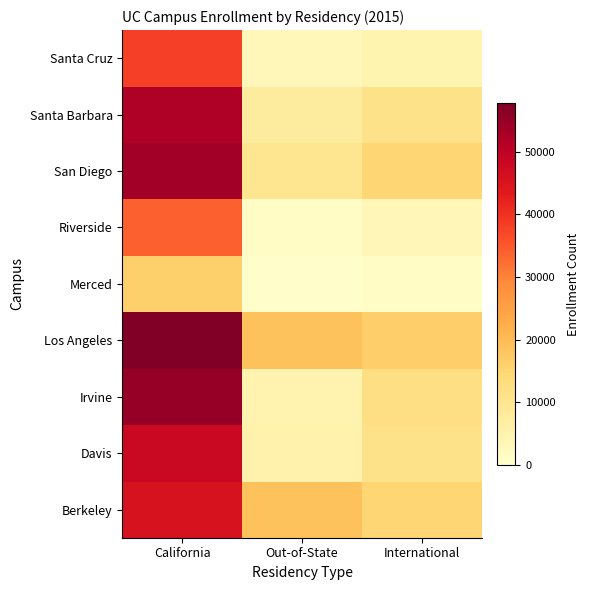

What is the maximum value shown in the chart?

57806